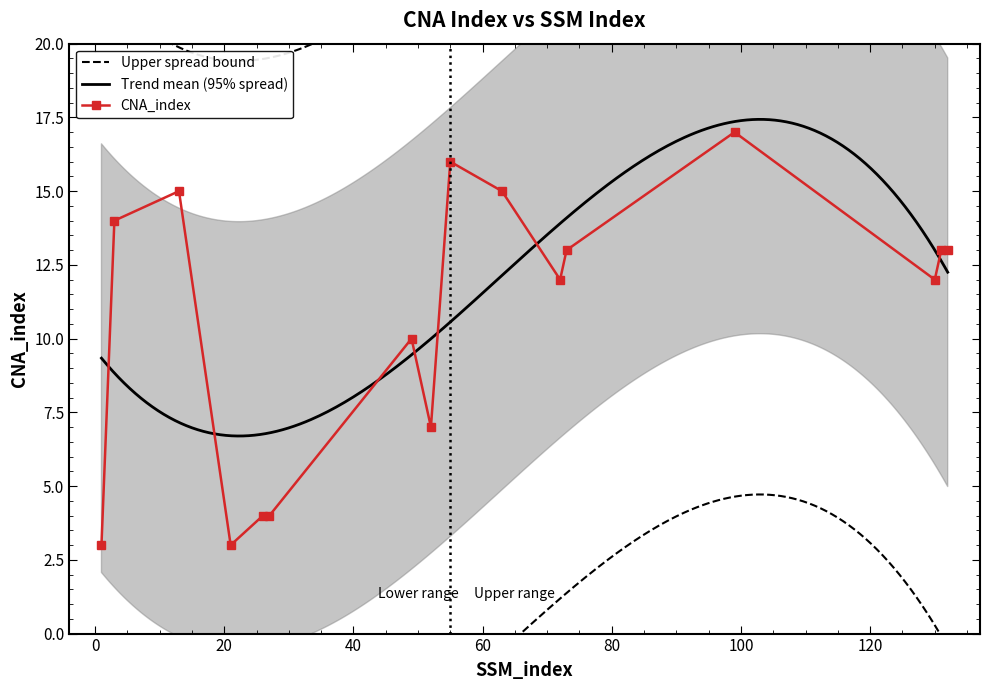

What is the minimum value shown in the chart?

3